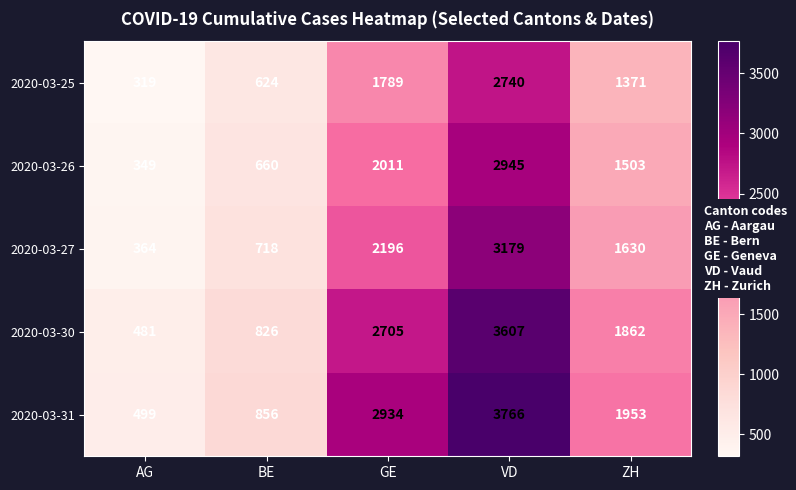

Reading right to left, transcribe all the data shown in this chart.

2020-03-25: 1371	2740	1789	624	319
2020-03-26: 1503	2945	2011	660	349
2020-03-27: 1630	3179	2196	718	364
2020-03-30: 1862	3607	2705	826	481
2020-03-31: 1953	3766	2934	856	499